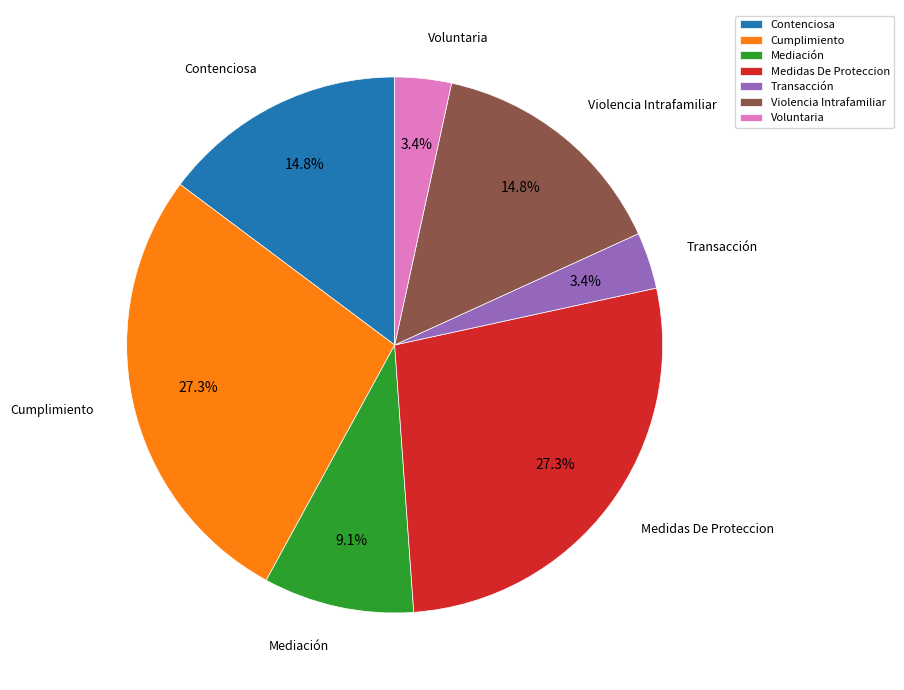

What is the ratio of the value at Medidas De Proteccion to the value at Mediación?

3.0